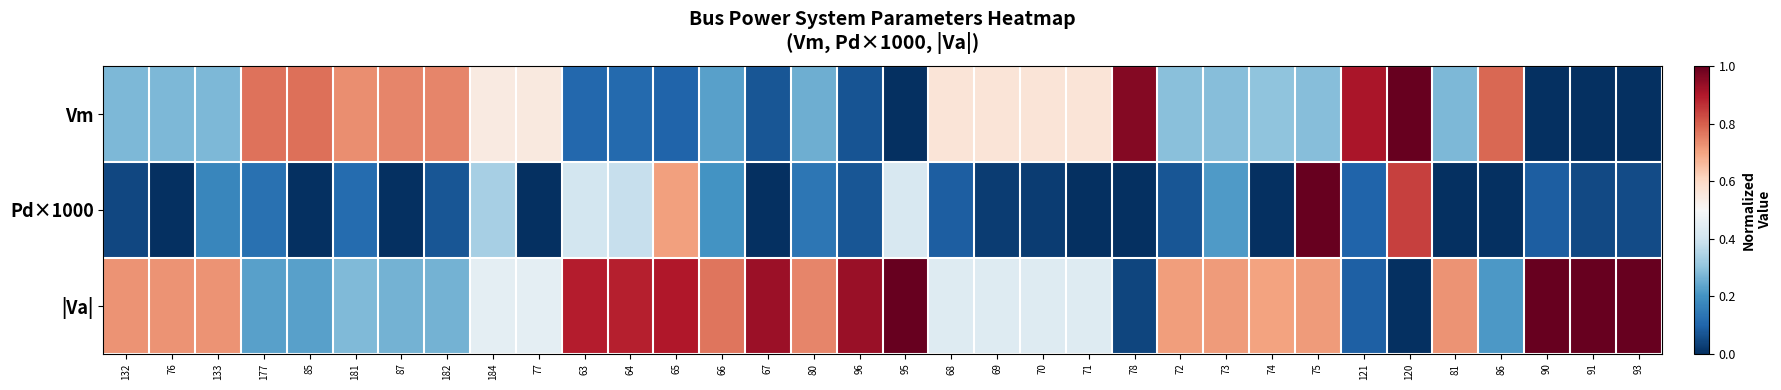

Reading left to right, extract all data points from this chart.

Vm: 132=0.3	76=0.3	133=0.3	177=0.8	85=0.8	181=0.7	87=0.7	182=0.7	184=0.5	77=0.5	63=0.1	64=0.1	65=0.1	66=0.2	67=0.1	80=0.3	96=0.1	95=0.0	68=0.6	69=0.6	70=0.6	71=0.6	78=1.0	72=0.3	73=0.3	74=0.3	75=0.3	121=0.9	120=1.0	81=0.3	86=0.8	90=0.0	91=0.0	93=0.0
Pd×1000: 132=0.0	76=0.0	133=0.2	177=0.1	85=0.0	181=0.1	87=0.0	182=0.1	184=0.3	77=0.0	63=0.4	64=0.4	65=0.7	66=0.2	67=0.0	80=0.1	96=0.1	95=0.4	68=0.1	69=0.0	70=0.0	71=0.0	78=0.0	72=0.1	73=0.2	74=0.0	75=1.0	121=0.1	120=0.8	81=0.0	86=0.0	90=0.1	91=0.0	93=0.1
|Va|: 132=0.7	76=0.7	133=0.7	177=0.2	85=0.2	181=0.3	87=0.3	182=0.3	184=0.5	77=0.5	63=0.9	64=0.9	65=0.9	66=0.8	67=0.9	80=0.7	96=0.9	95=1.0	68=0.4	69=0.4	70=0.4	71=0.4	78=0.0	72=0.7	73=0.7	74=0.7	75=0.7	121=0.1	120=0.0	81=0.7	86=0.2	90=1.0	91=1.0	93=1.0